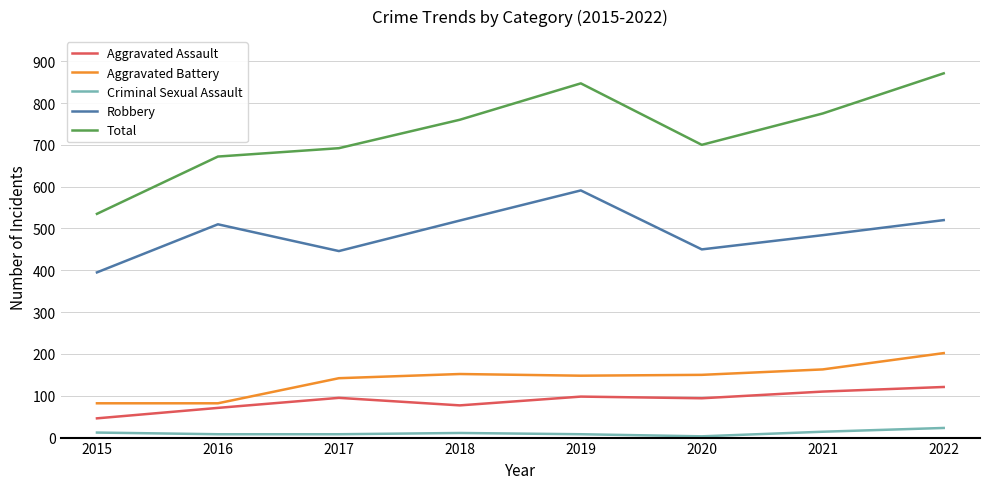

At which category is the sum across all series the highest?

2022